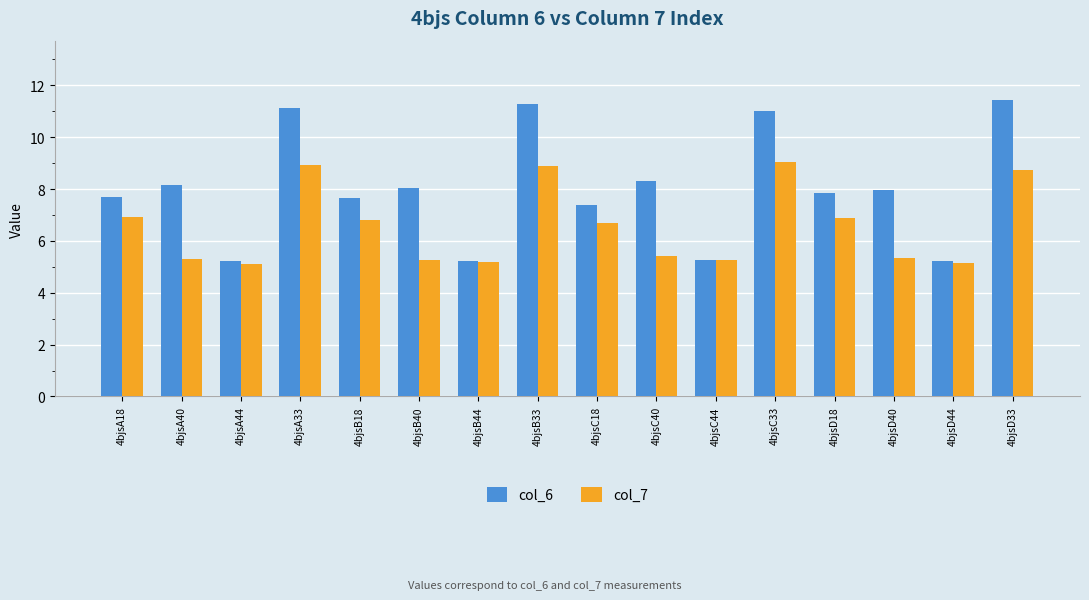

What is the difference between the second highest and second lowest values in the col_6 series?

6.0